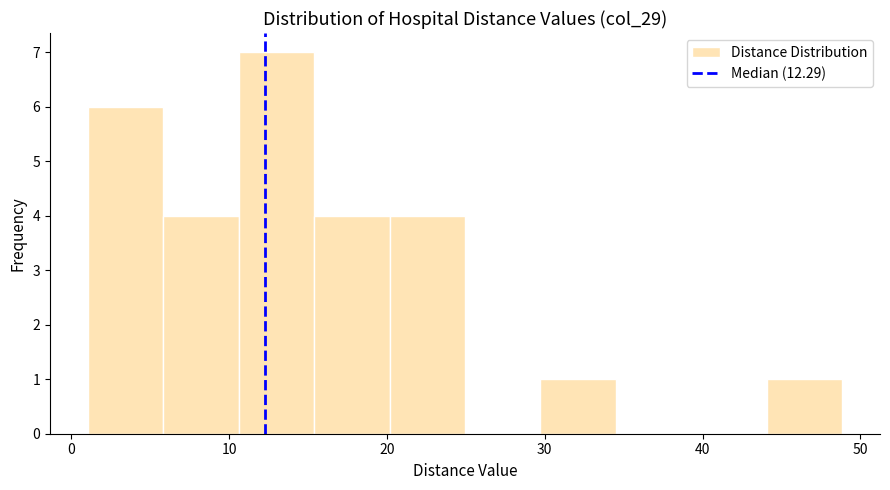

Reading left to right, list every bar in this chart as the range it spans on the x-axis followed by its height. Neither the bar edges nor the heights are printed on the chart, so give them approximately, as read against the axes.

1 to 6: 6
6 to 11: 4
11 to 15: 7
15 to 20: 4
20 to 25: 4
25 to 30: 0
30 to 35: 1
35 to 39: 0
39 to 44: 0
44 to 49: 1